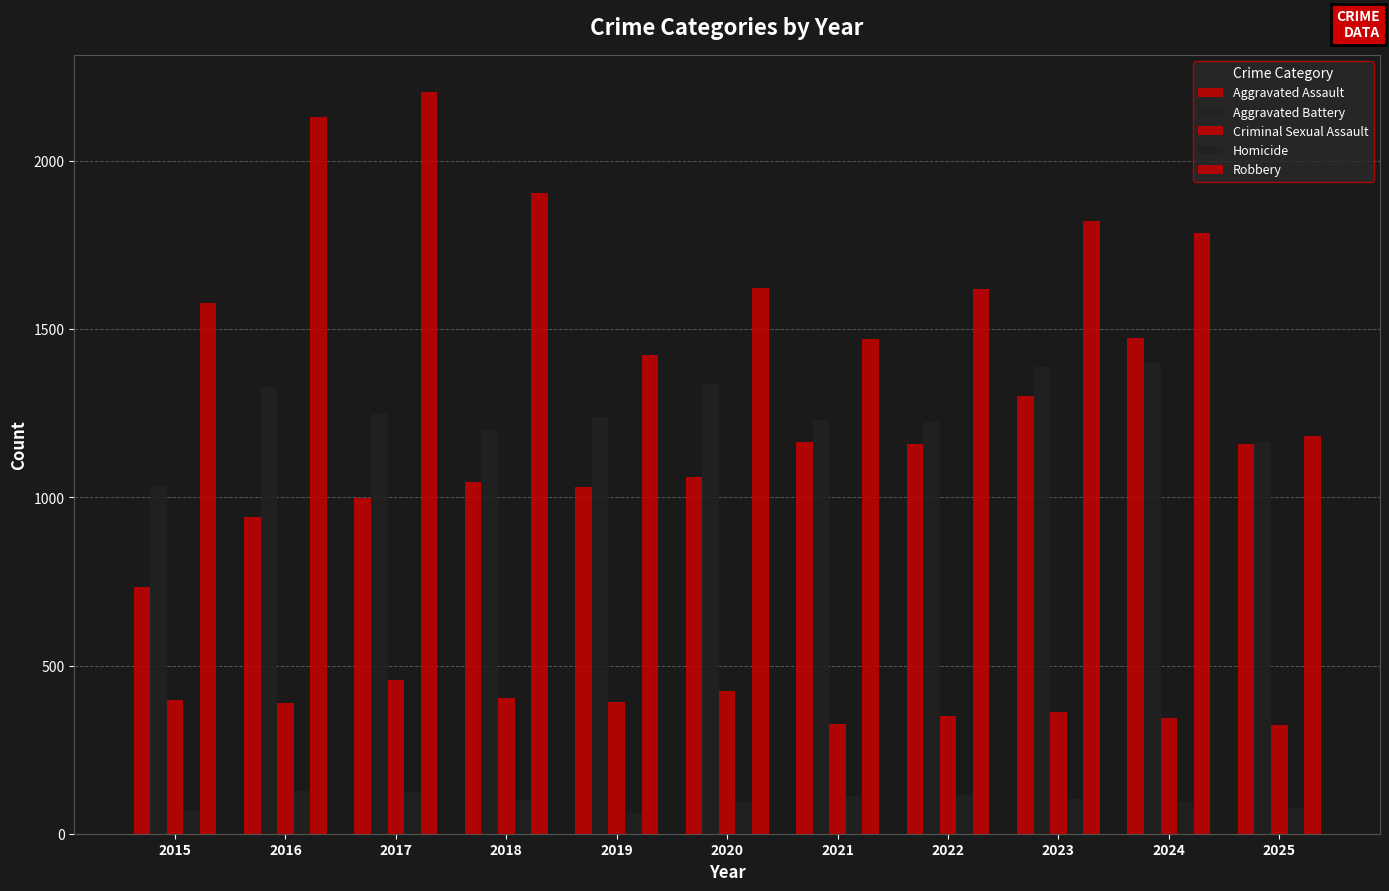

Which label corresponds to the largest value in the chart?

2017